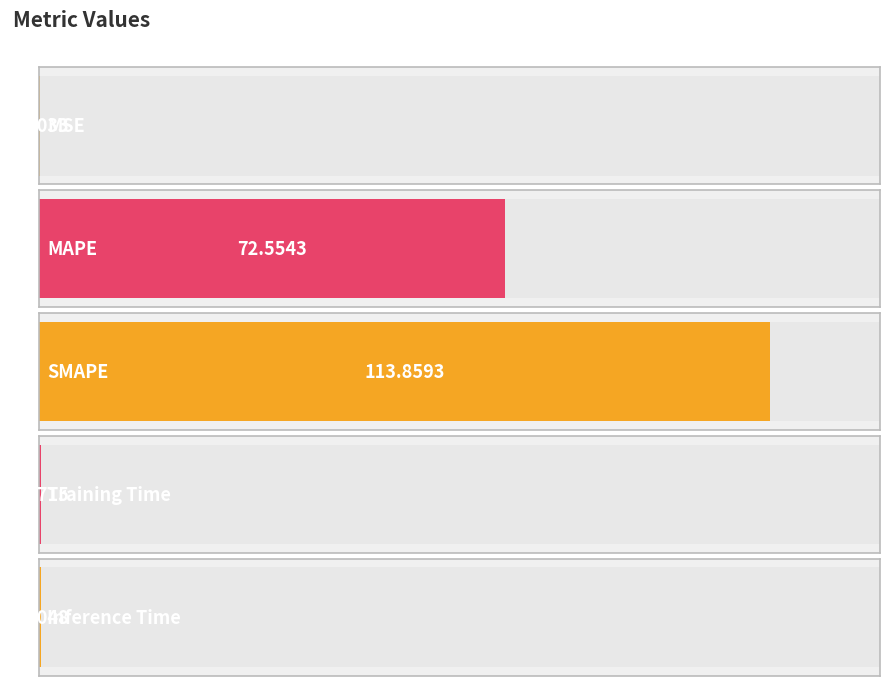

Rank the categories by value from lowest to highest.

MSE, Training Time, Inference Time, MAPE, SMAPE